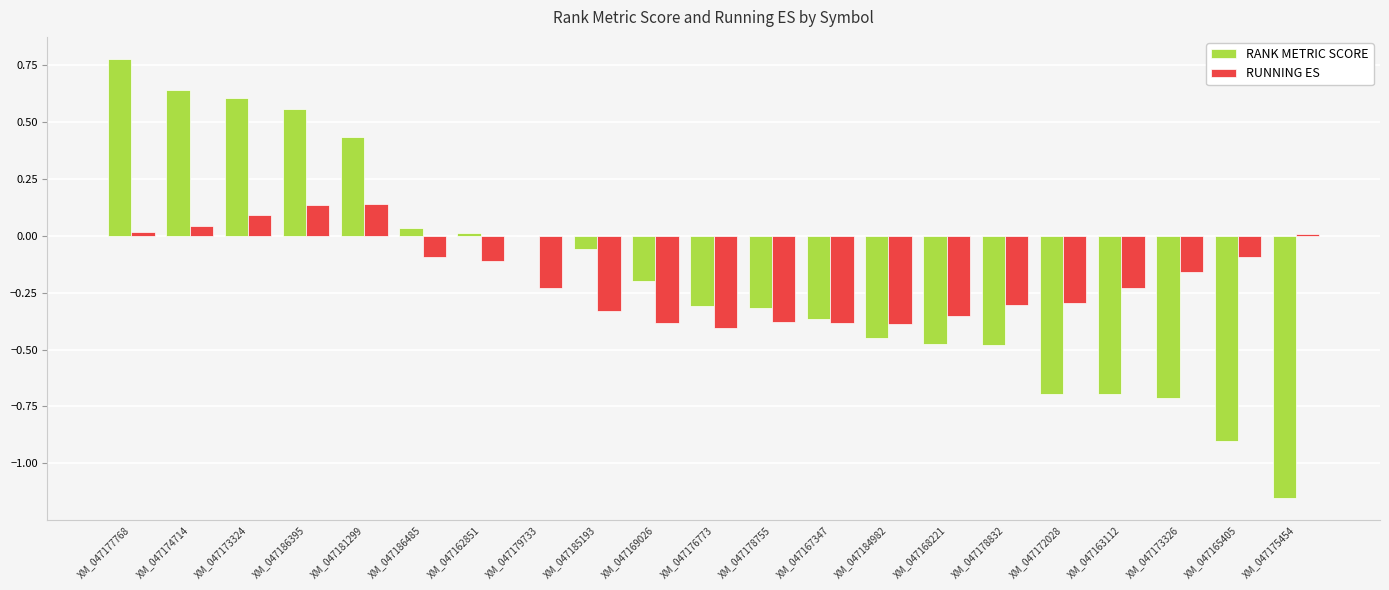

What is the sum of all RUNNING ES values?

-3.7